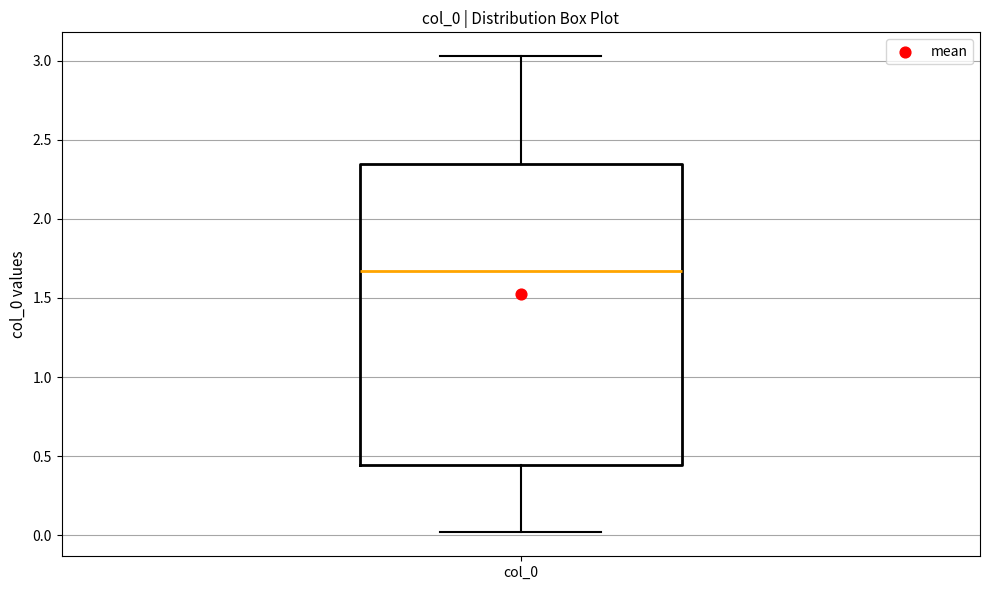

Transcribe this box plot: give where the median line is, the range the box spans, and where the two whiskers end, as read against the y-axis. The values are not printed on the chart, so give them approximately, as read against the axis.

median 1.65, box 0.45 to 2.35, whiskers 0.00 to 3.05